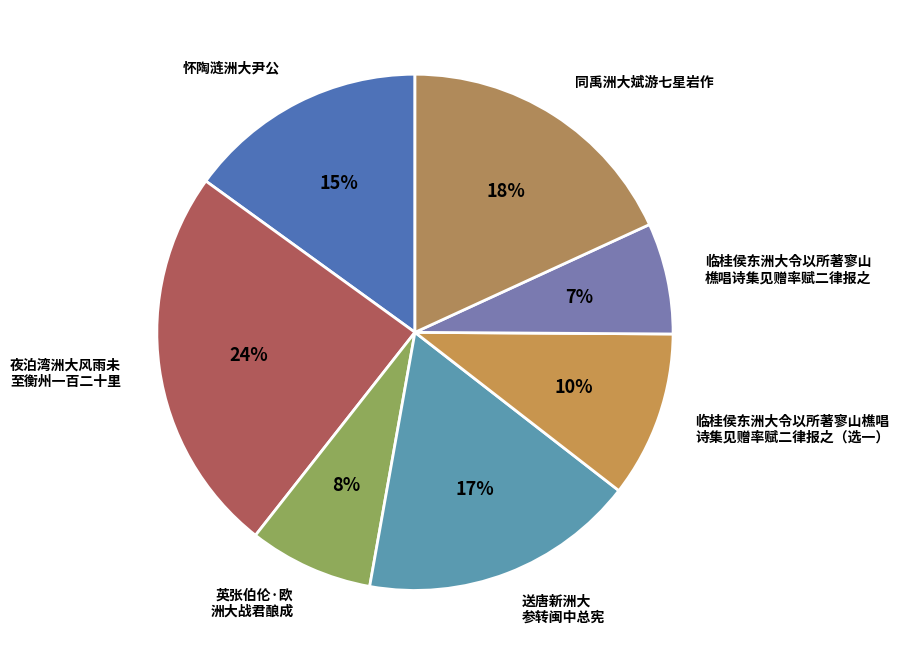

How many slices are in this pie chart?

7